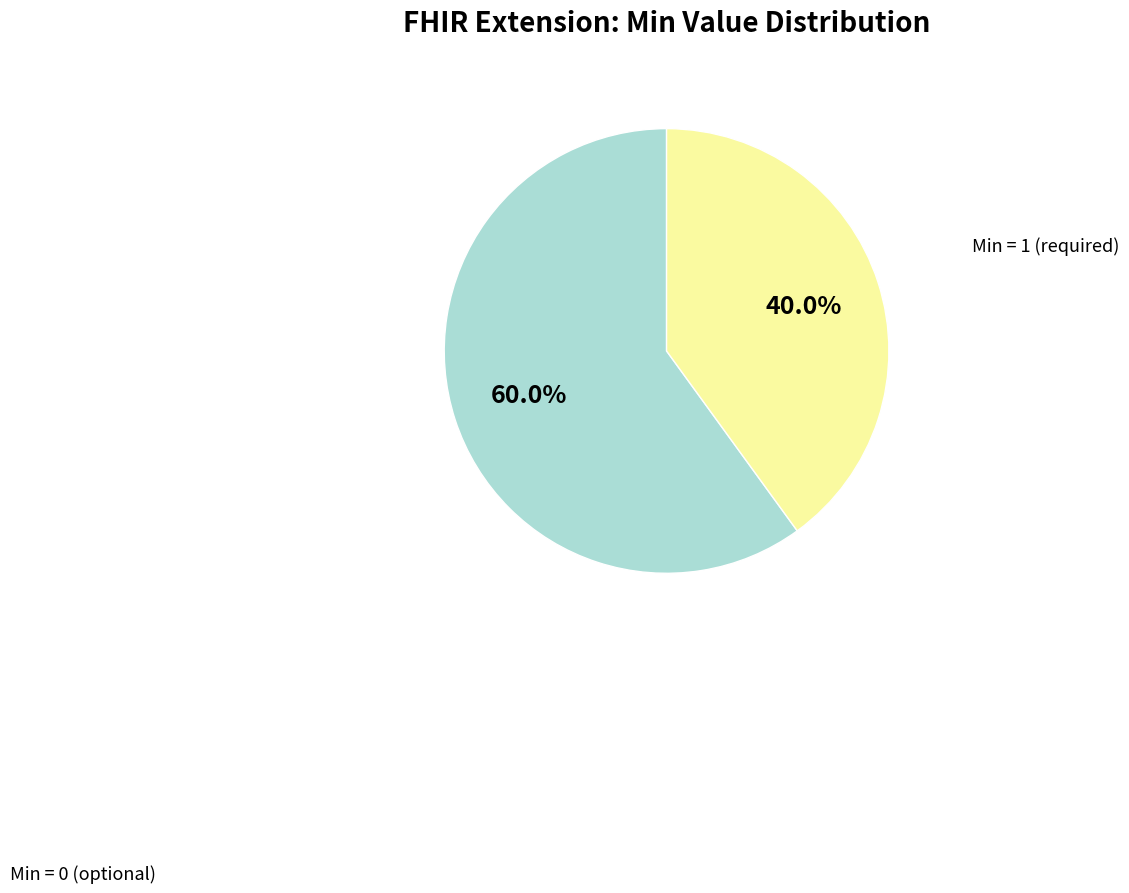

Is there a majority slice in this chart?

Yes